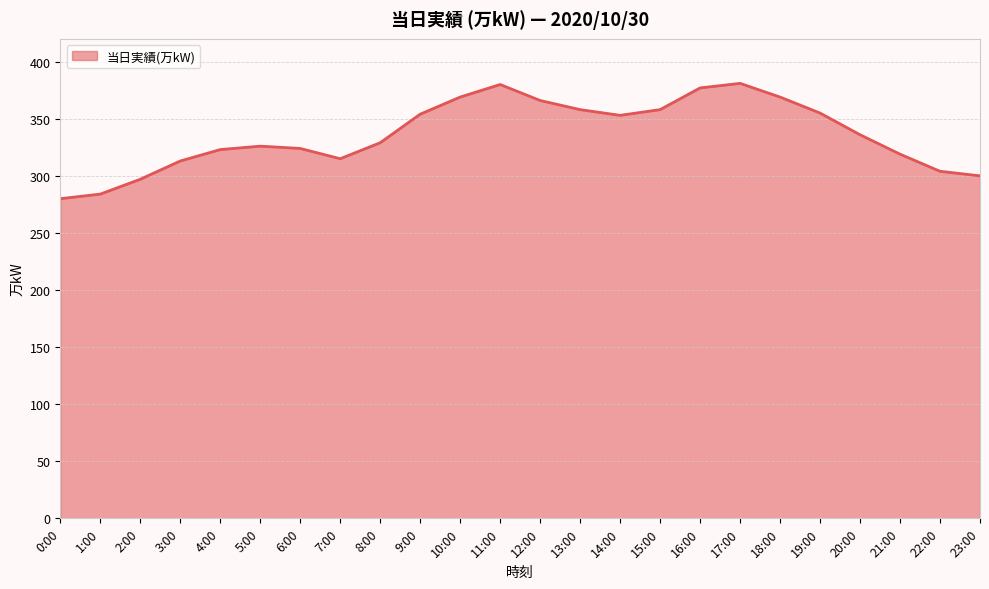

What position from the right is 11:00?

13